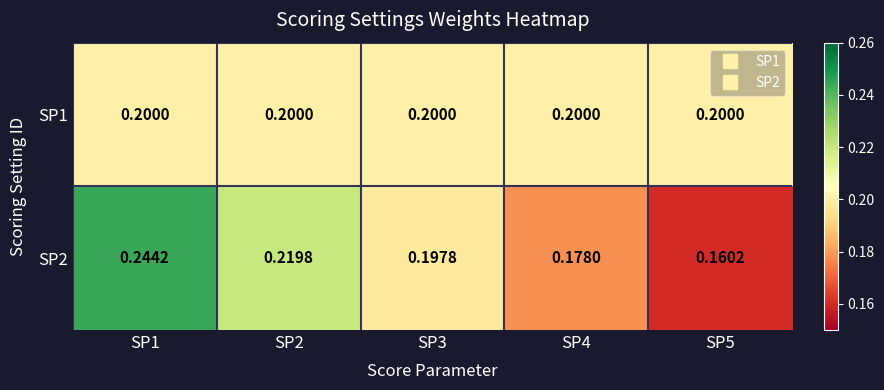

Which series has the widest spread of values?

SP2